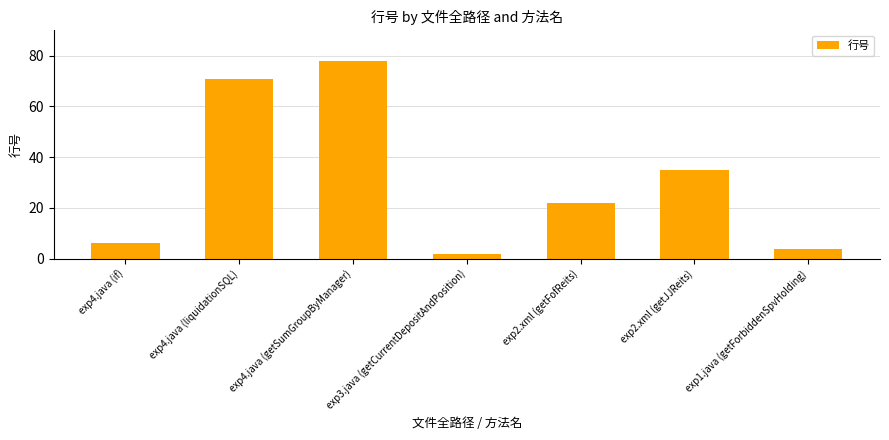

Reading right to left, transcribe all the data shown in this chart.

4	35	22	2	78	71	6